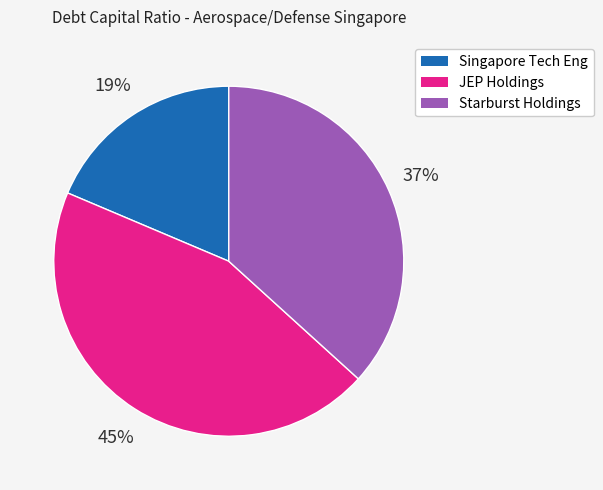

Is it true that Singapore Tech Eng is 19% of the pie?

True